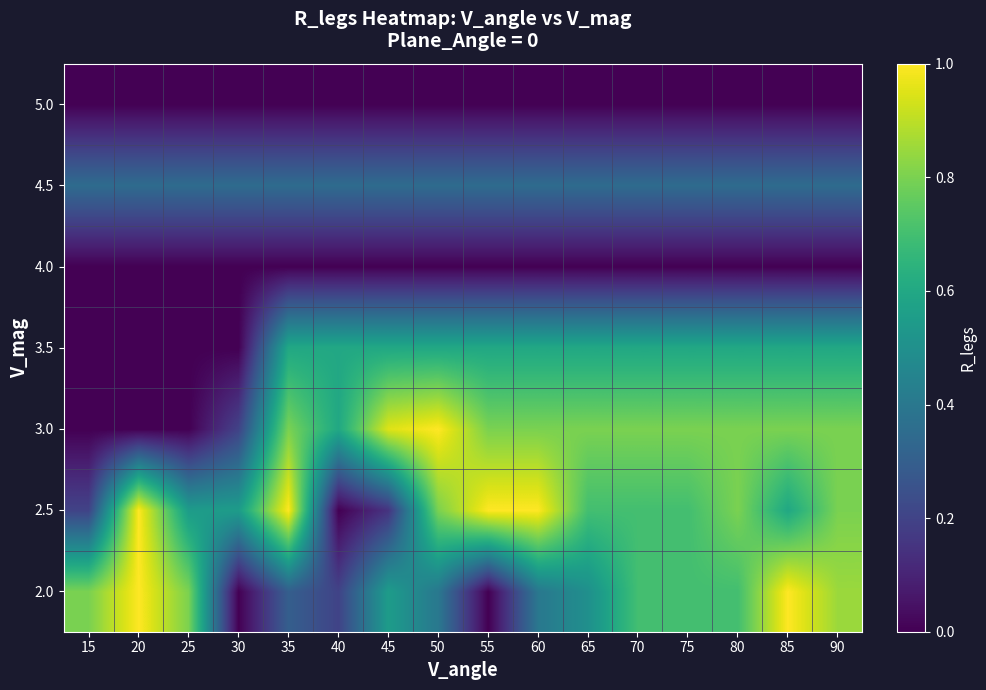

Reading left to right, transcribe all the data shown in this chart.

2.0: 15=0.8	20=1.0	25=0.8	30=0.0	35=0.3	40=0.2	45=0.6	50=0.4	55=0.0	60=0.4	65=0.5	70=0.7	75=0.7	80=0.7	85=1.0	90=0.8
2.5: 15=0.2	20=1.0	25=0.6	30=0.6	35=1.0	40=0.0	45=0.1	50=0.8	55=1.0	60=1.0	65=0.7	70=0.7	75=0.7	80=0.8	85=0.6	90=0.8
3.0: 15=0.0	20=0.0	25=0.0	30=0.2	35=0.8	40=0.6	45=0.9	50=1.0	55=0.8	60=0.8	65=0.8	70=0.8	75=0.8	80=0.8	85=0.8	90=0.8
3.5: 15=0.0	20=0.0	25=0.0	30=0.0	35=0.6	40=0.6	45=0.6	50=0.6	55=0.6	60=0.6	65=0.6	70=0.6	75=0.6	80=0.6	85=0.6	90=0.6
4.0: 15=0.0	20=0.0	25=0.0	30=0.0	35=0.0	40=0.0	45=0.0	50=0.0	55=0.0	60=0.0	65=0.0	70=0.0	75=0.0	80=0.0	85=0.0	90=0.0
4.5: 15=0.3	20=0.3	25=0.3	30=0.3	35=0.3	40=0.3	45=0.3	50=0.3	55=0.3	60=0.3	65=0.3	70=0.3	75=0.3	80=0.3	85=0.3	90=0.3
5.0: 15=0.0	20=0.0	25=0.0	30=0.0	35=0.0	40=0.0	45=0.0	50=0.0	55=0.0	60=0.0	65=0.0	70=0.0	75=0.0	80=0.0	85=0.0	90=0.0